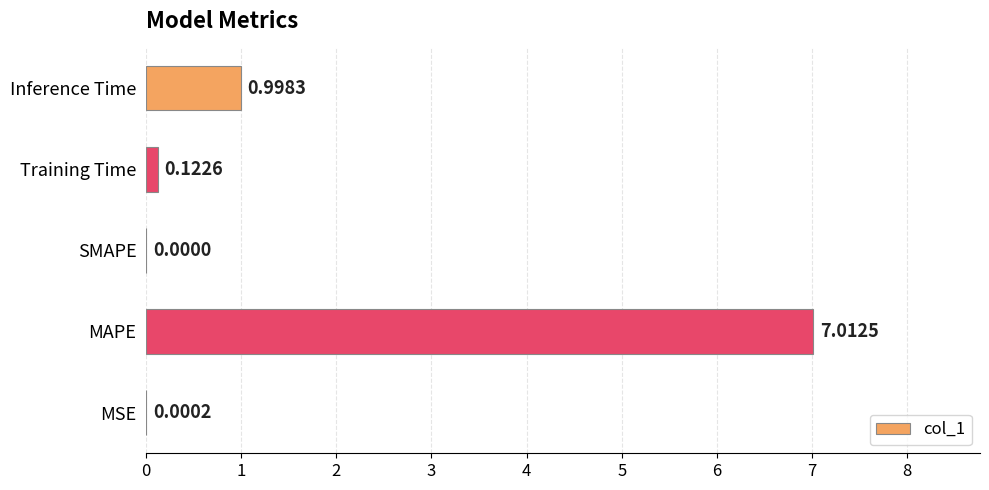

Does the chart contain stacked bars?

No